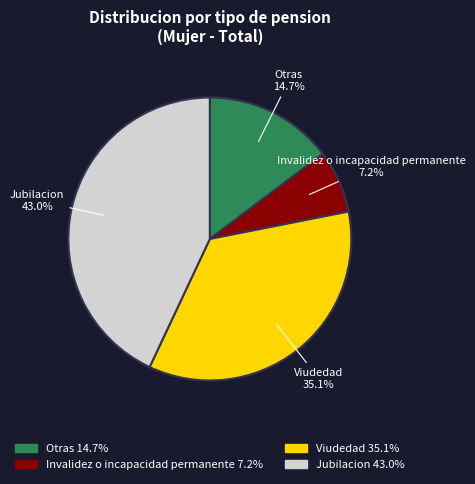

How many segments does this pie chart have?

4